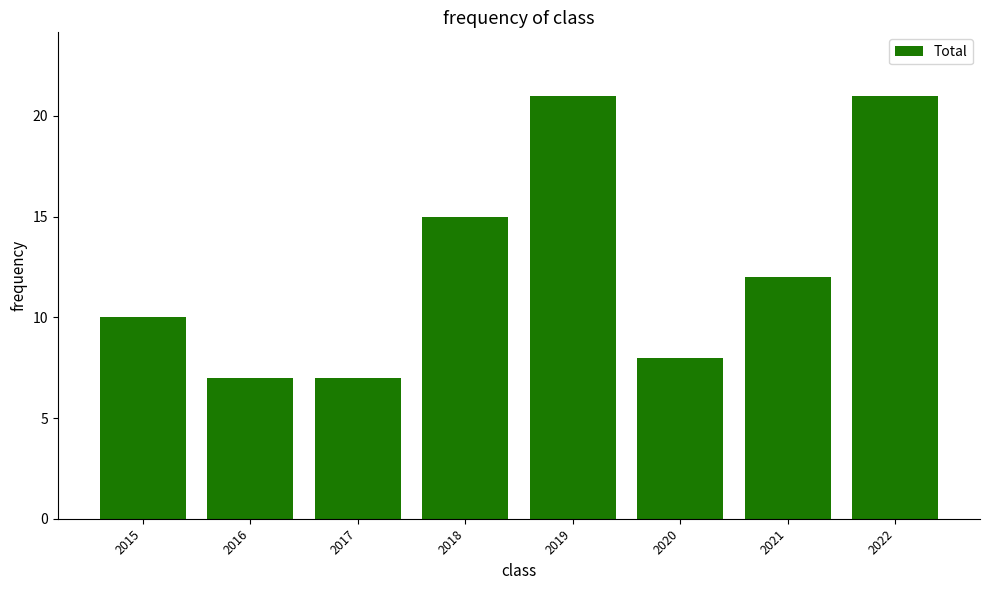

At which label is the value closest to 14?

2018